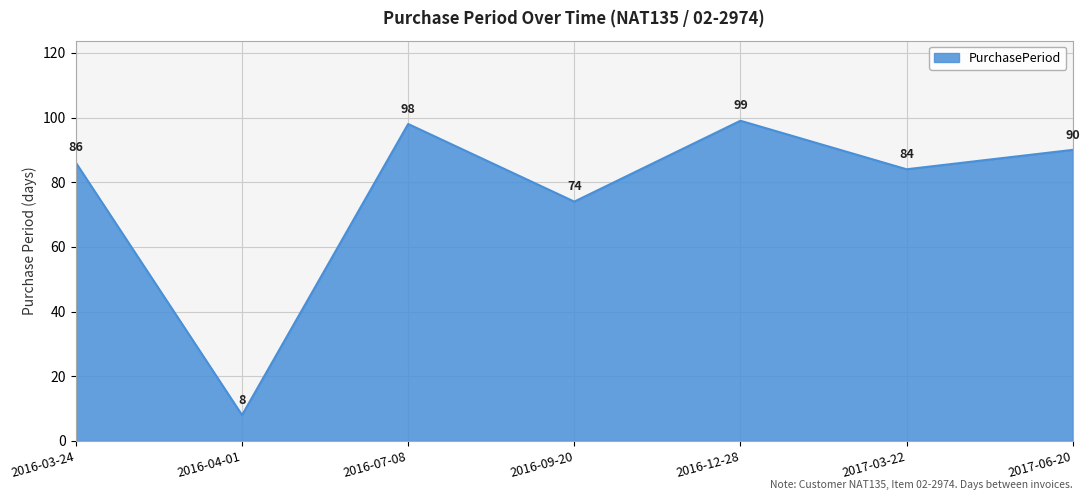

Approximately how many times larger is the value at 2017-06-20 compared to 2016-09-20?

1.2